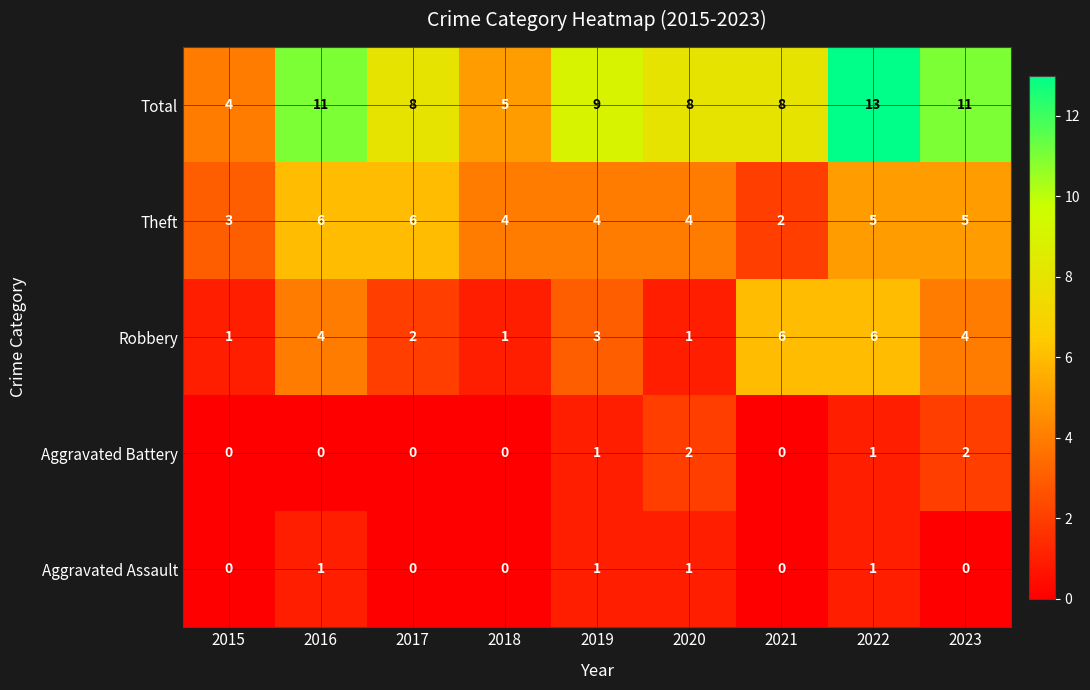

Which series has the largest total across all categories?

Total